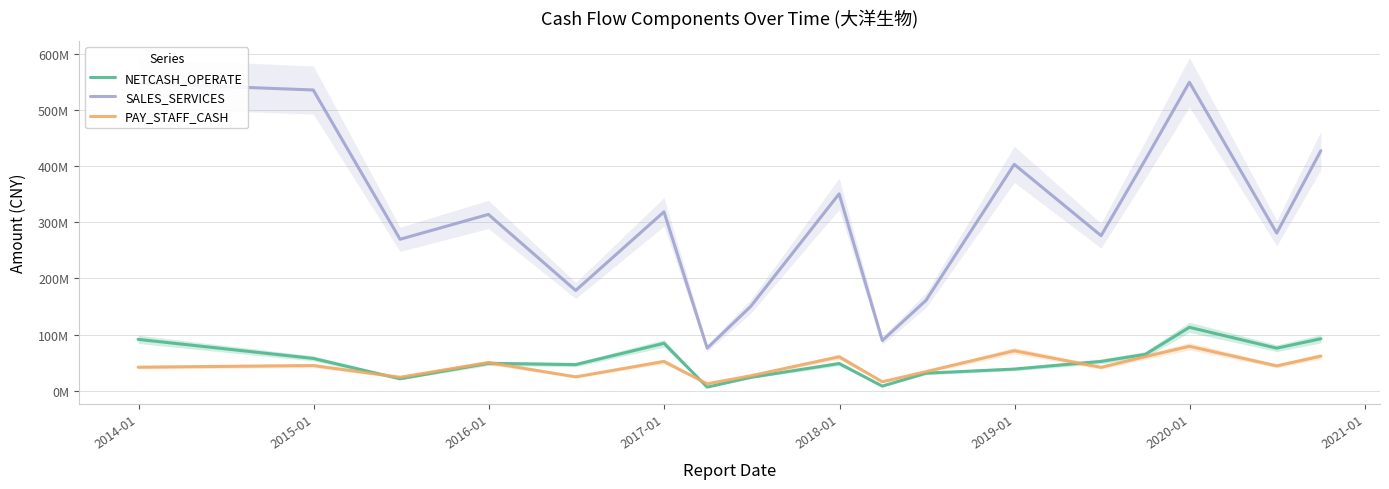

Rank the series by their maximum value, from highest to lowest.

SALES_SERVICES, NETCASH_OPERATE, PAY_STAFF_CASH